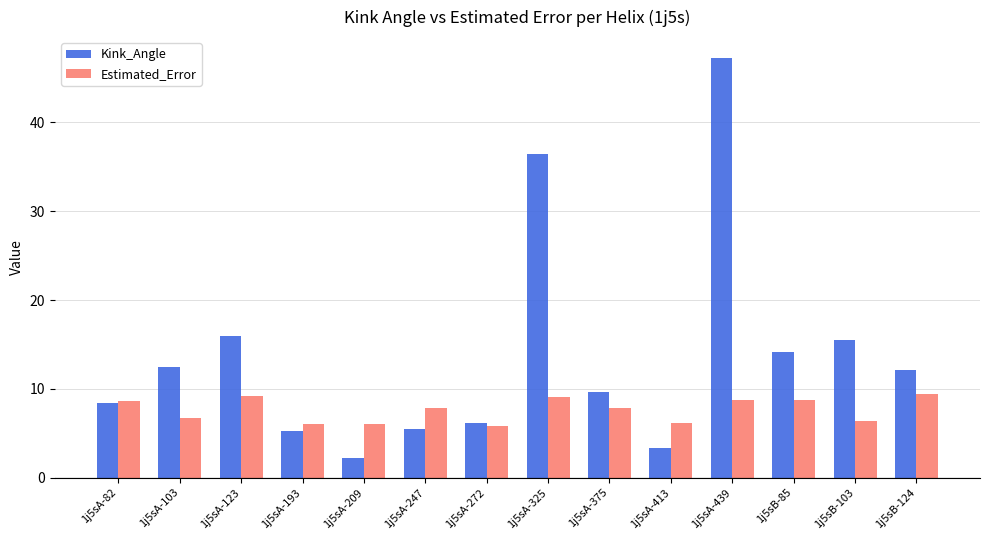

True or false: Estimated_Error has a value of 10.4 at 1j5sA-413.

False